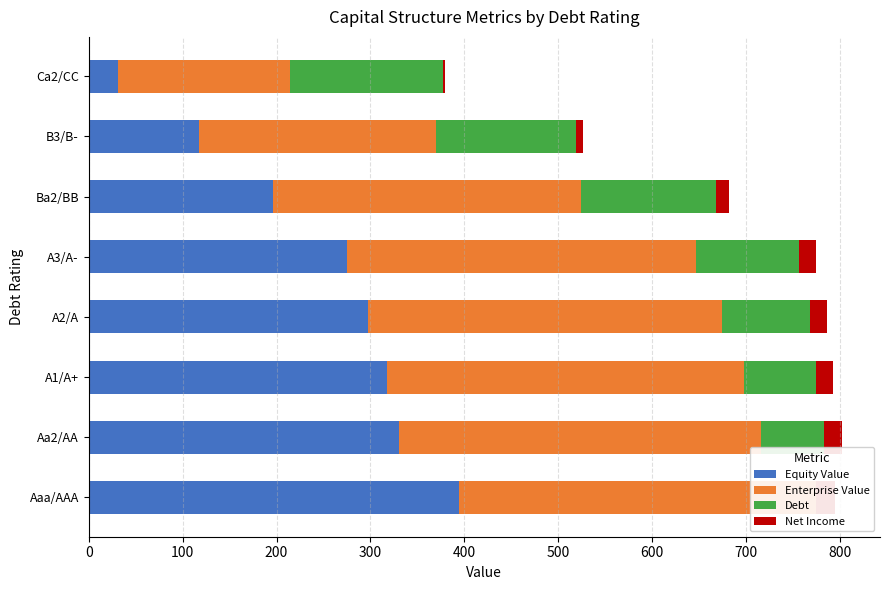

What are all the series names shown in the legend?

Equity Value, Enterprise Value, Debt, Net Income